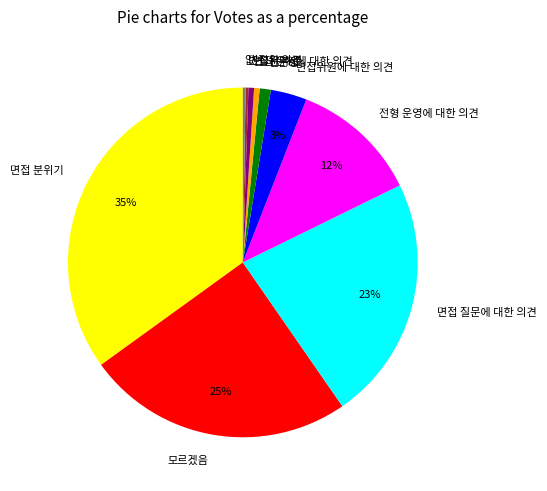

What percentage is the 면접 질문에 대한 의견 slice, to the nearest percent?

23%